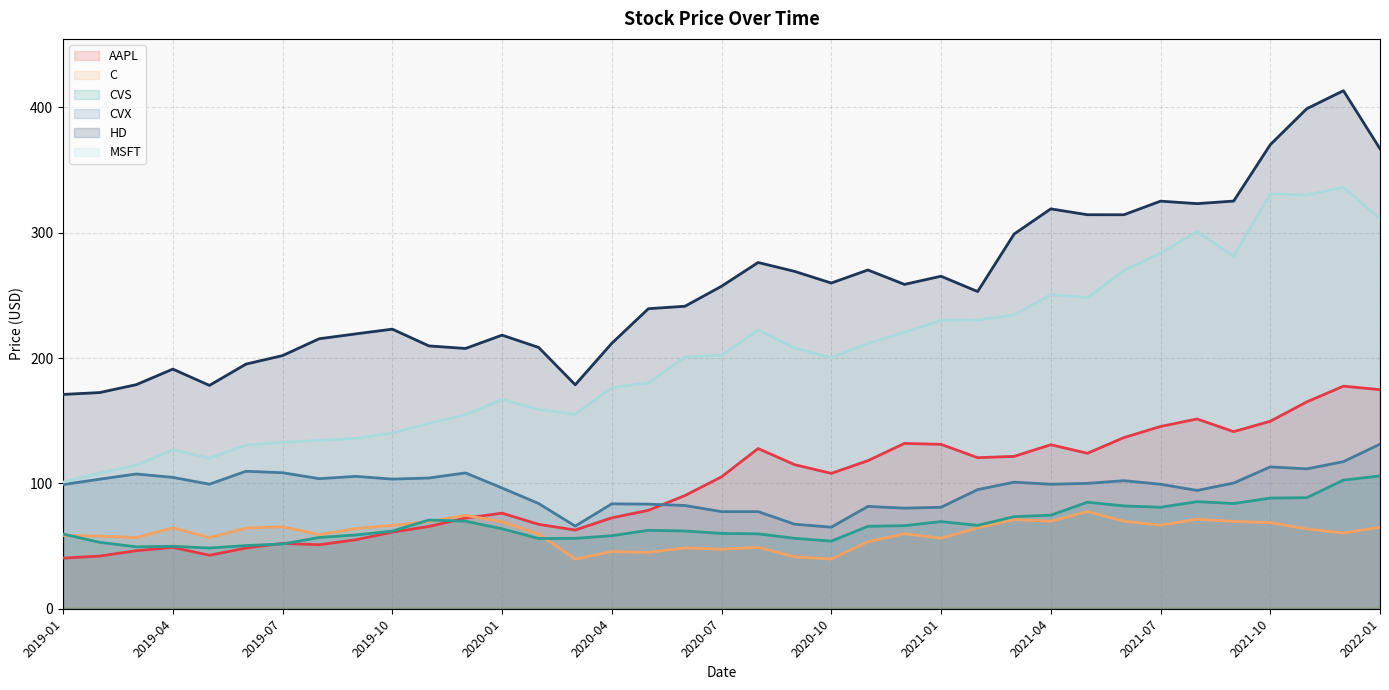

Which series has the largest total across all categories?

HD